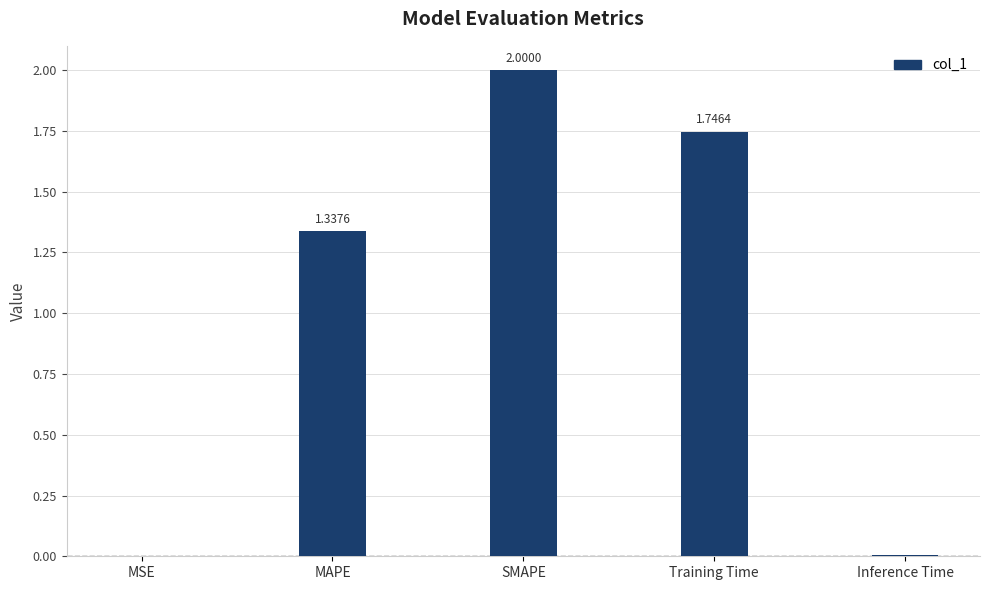

Count the number of data series in this chart.

1